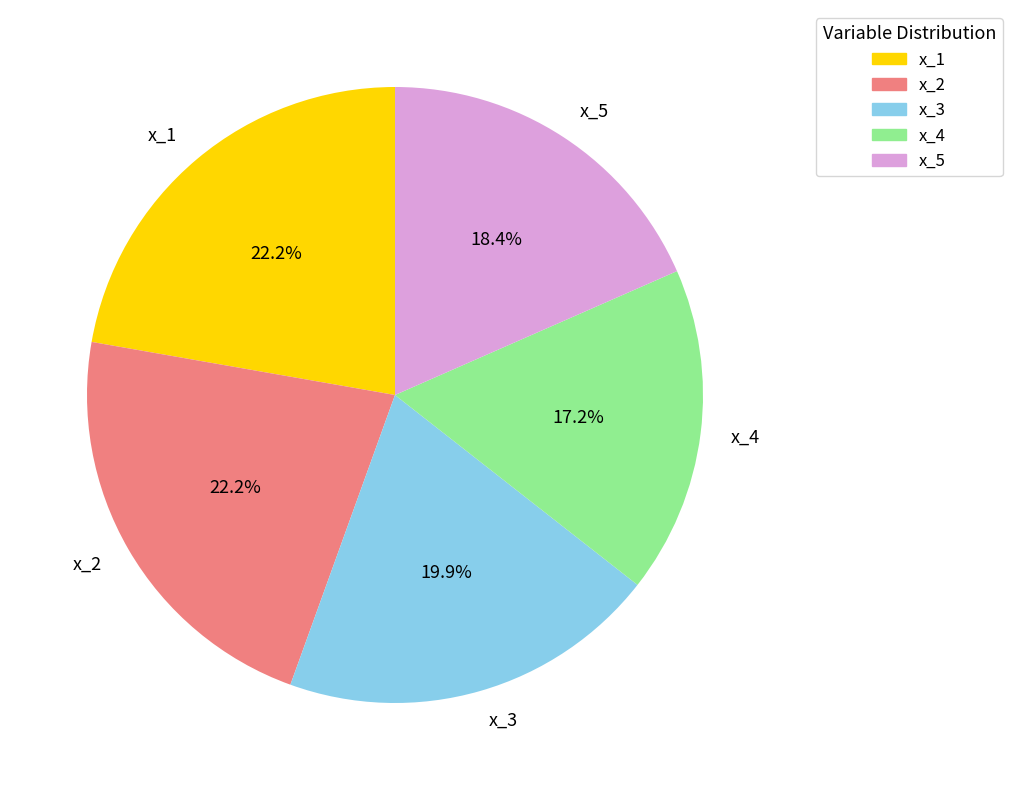

Which has a higher value, x_5 or x_1?

x_1